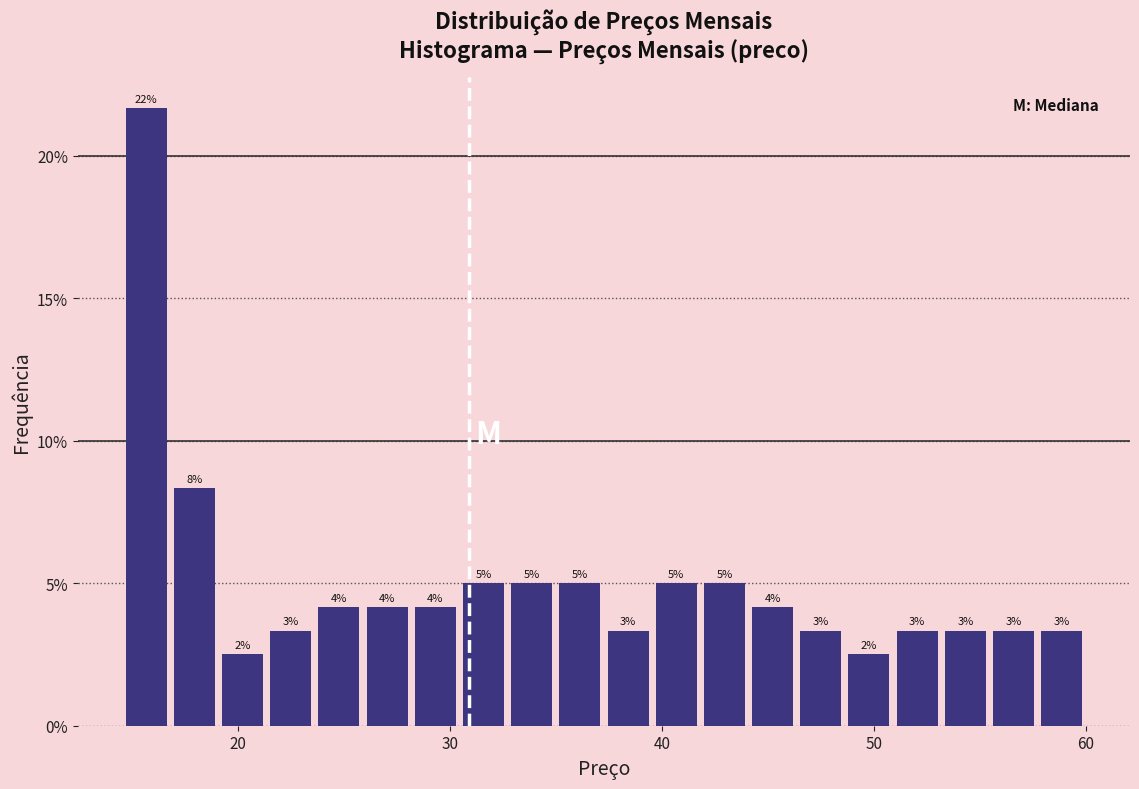

Read against the x-axis, roughly where is the centre of the tallest bar?

16